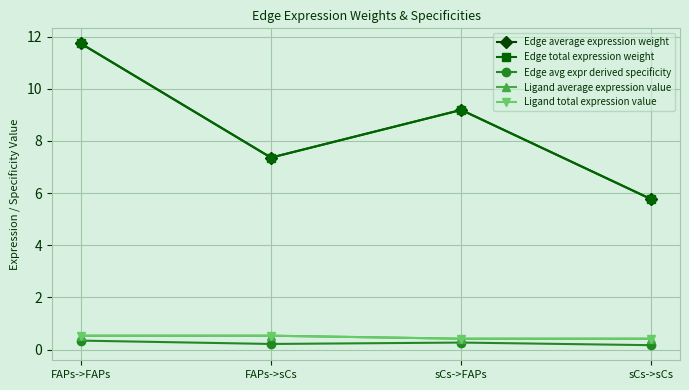

True or false: Edge avg expr derived specificity has more than 0 points higher than both neighbors.

True